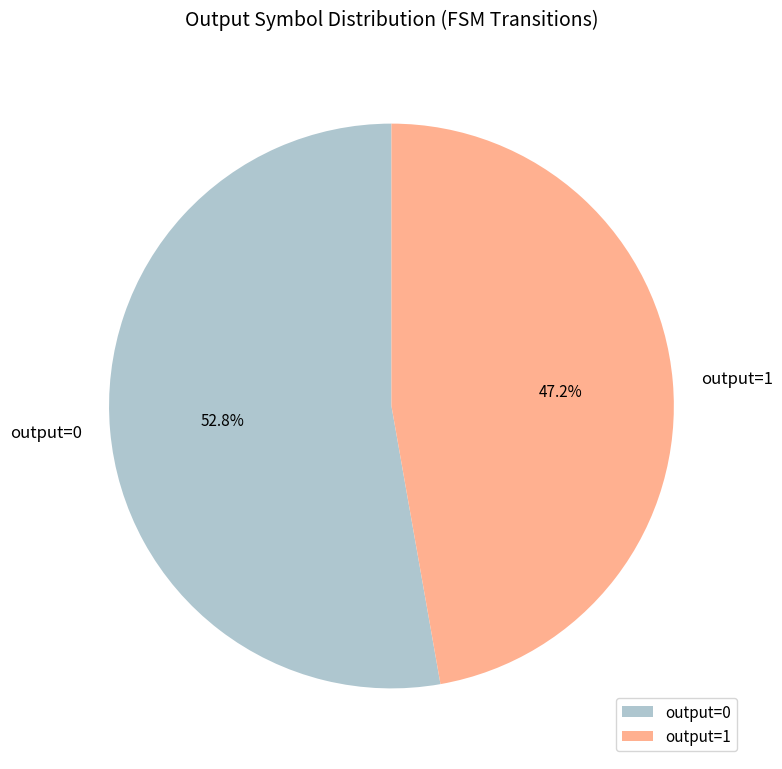

Rank the categories by value from lowest to highest.

output=1, output=0